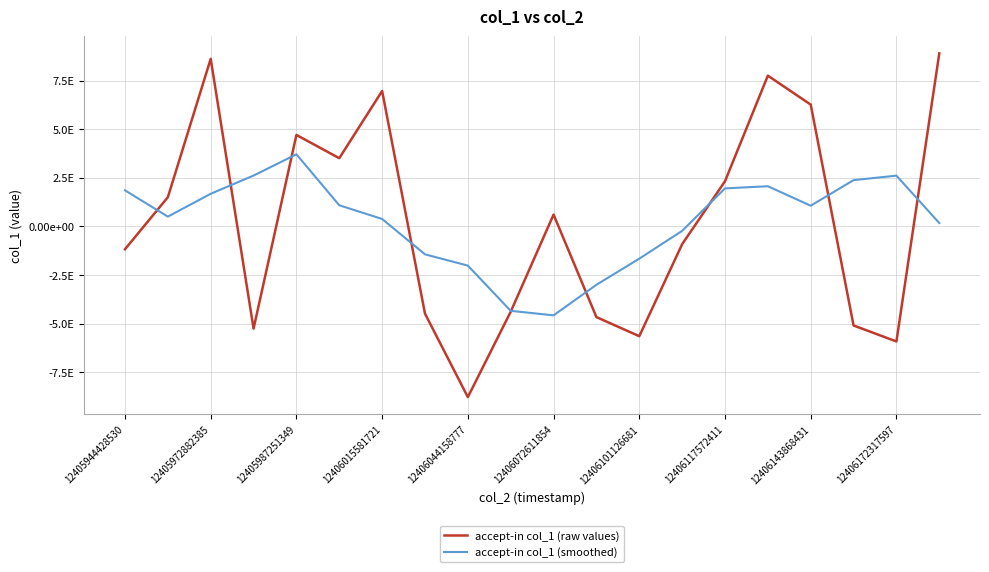

Is this an area chart (filled region under the line)?

No